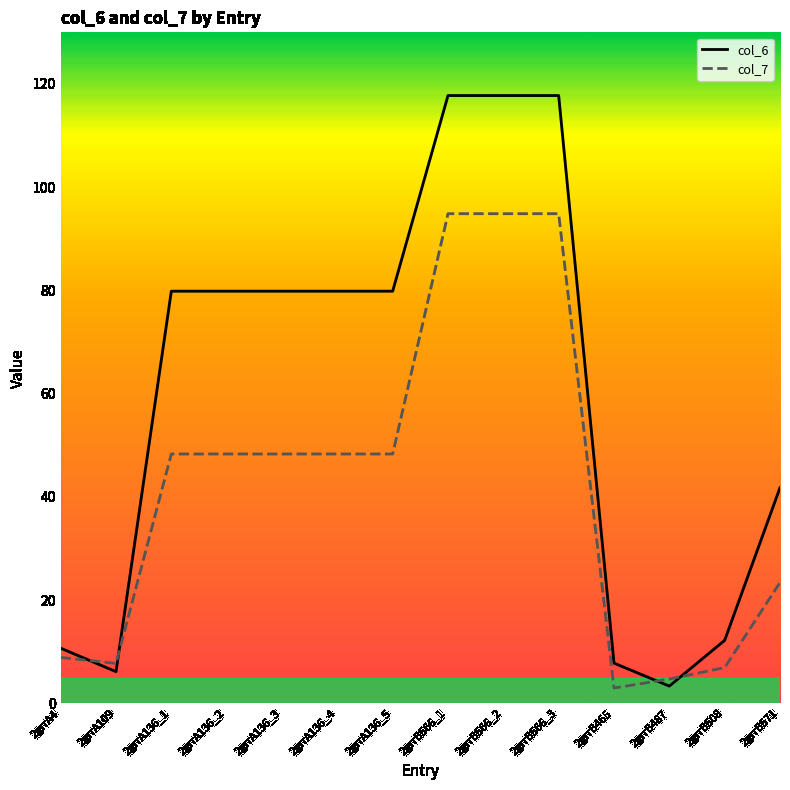

Which series has the largest total across all categories?

col_6